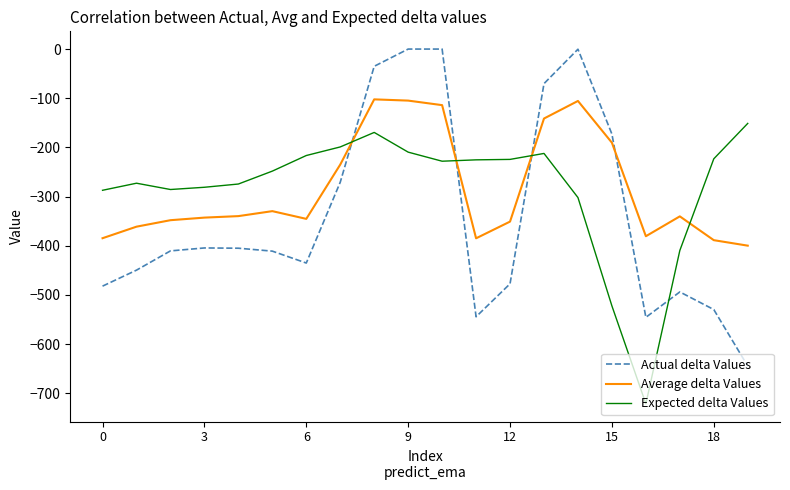

Which series ends up on top after the final intersection of Expected delta Values and Actual delta Values?

Expected delta Values